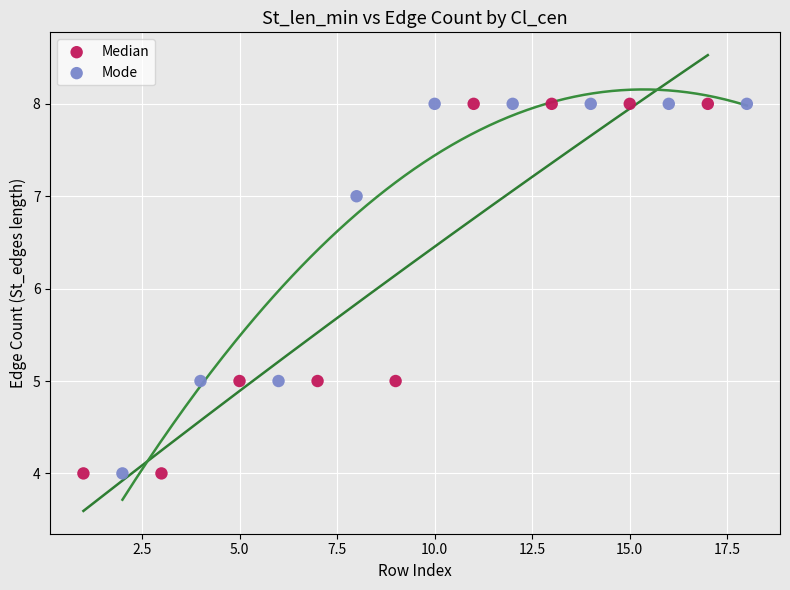

What are all the series names shown in the legend?

Median, Mode